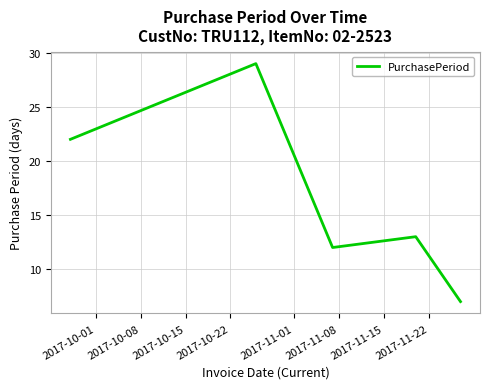

How many values are below 13?

2